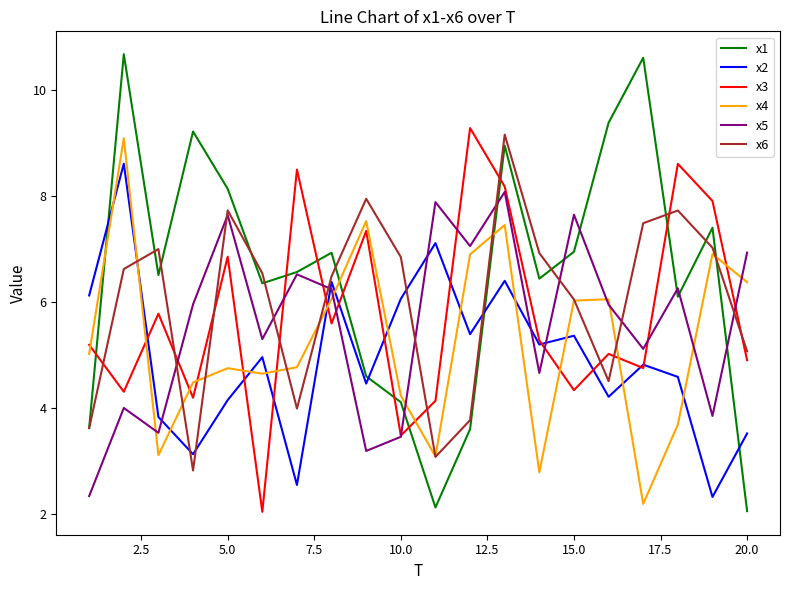

What is the minimum value for x3?

2.0